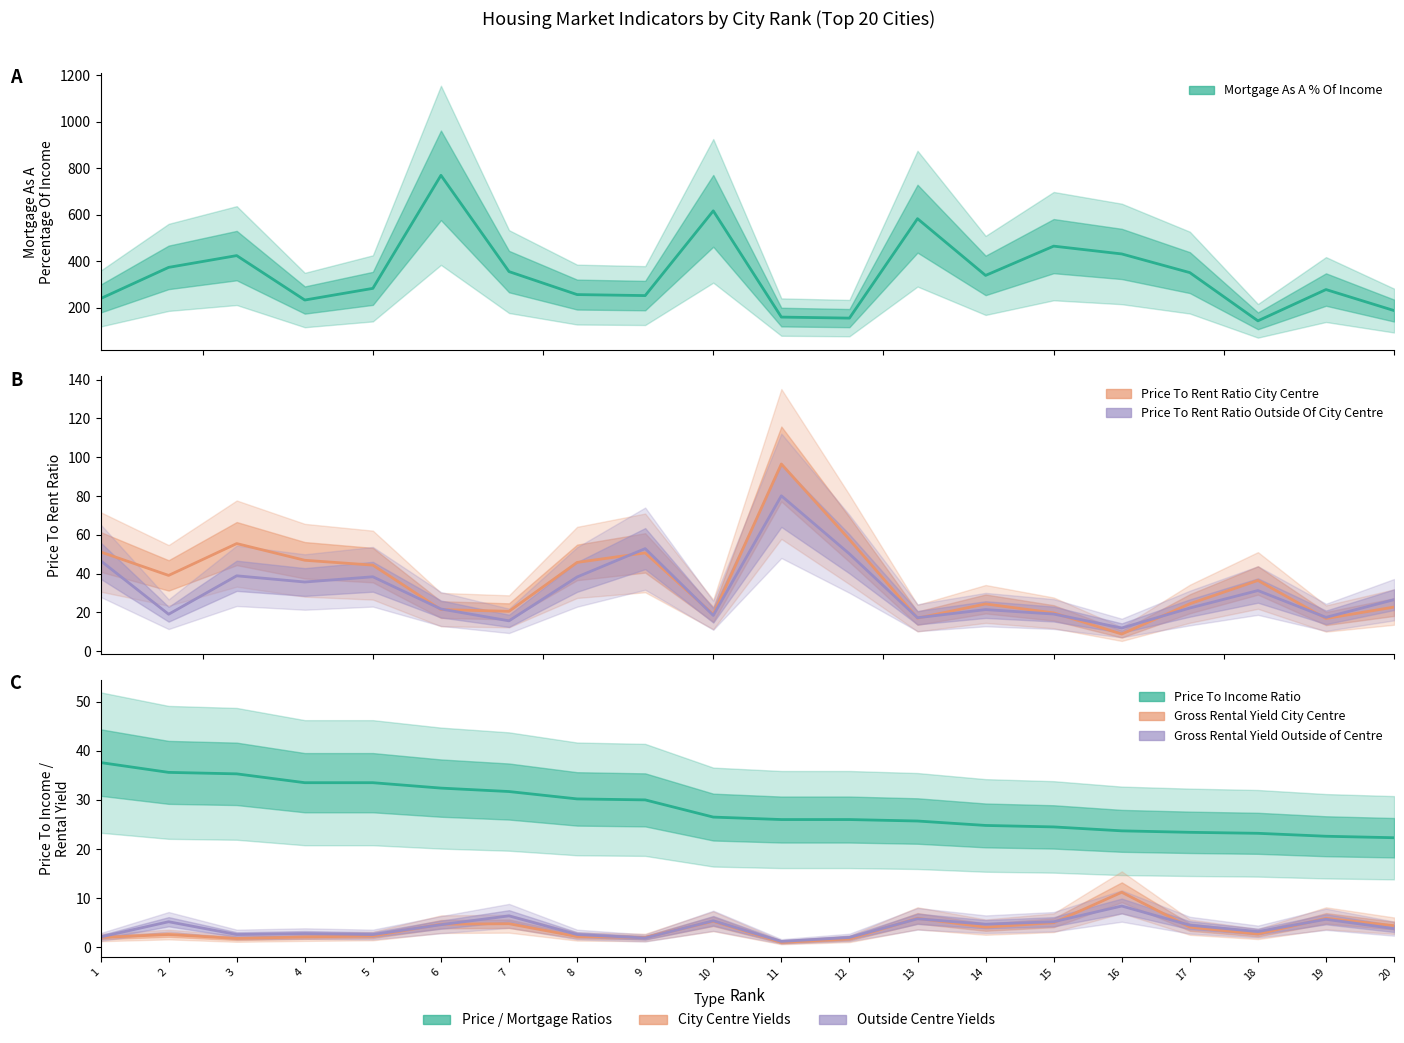

What is the spread (max minus min) of values at 11?

159.5